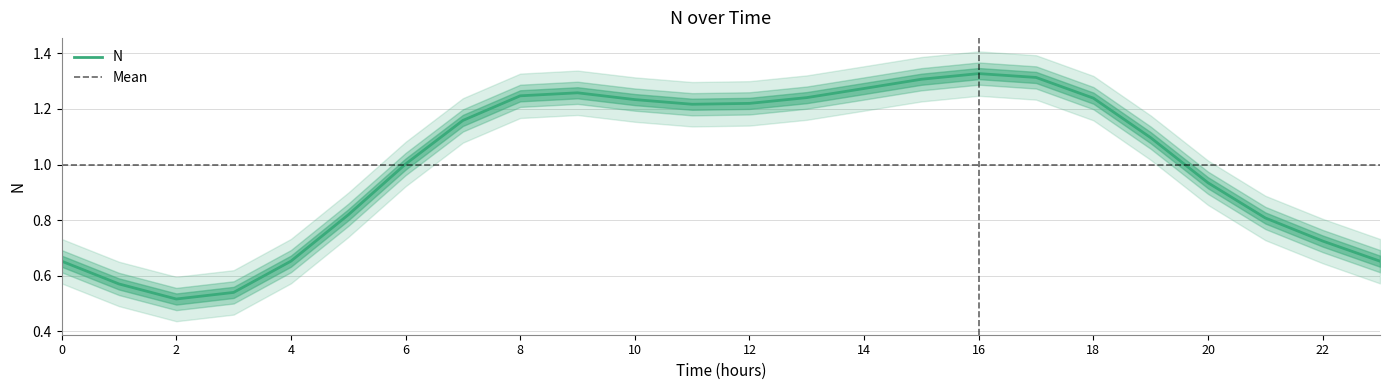

Count the number of categories in the chart.

24